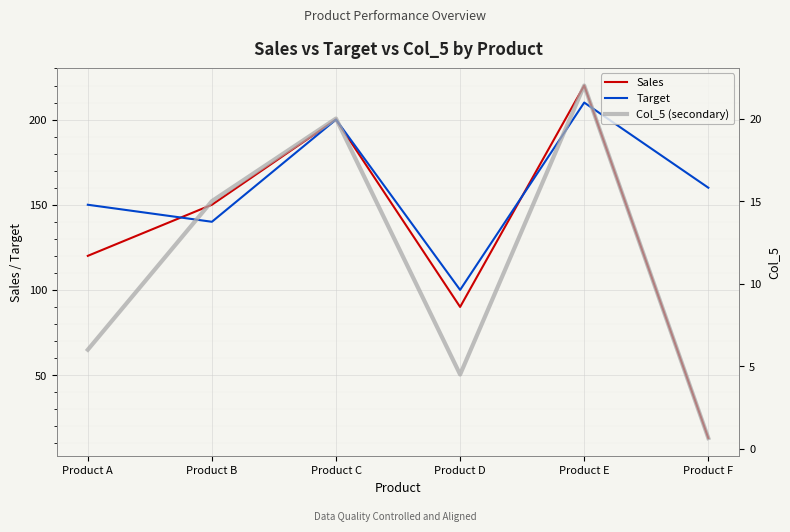

True or false: Sales and Col_5 (secondary) intersect in this chart.

False